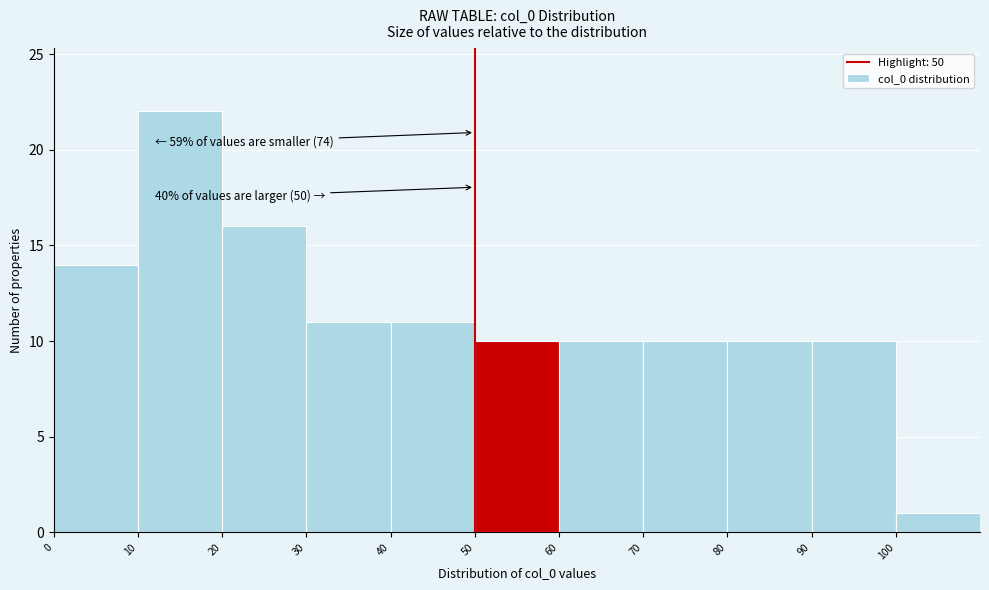

Over which range of the x-axis is the bar tallest?

10 to 20